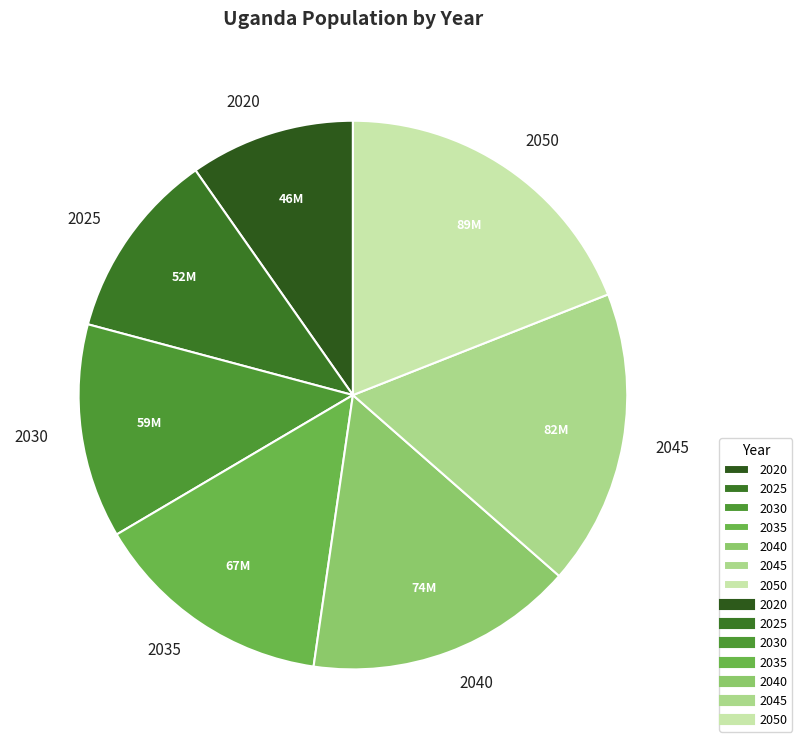

Is 2025 the majority of the pie?

No